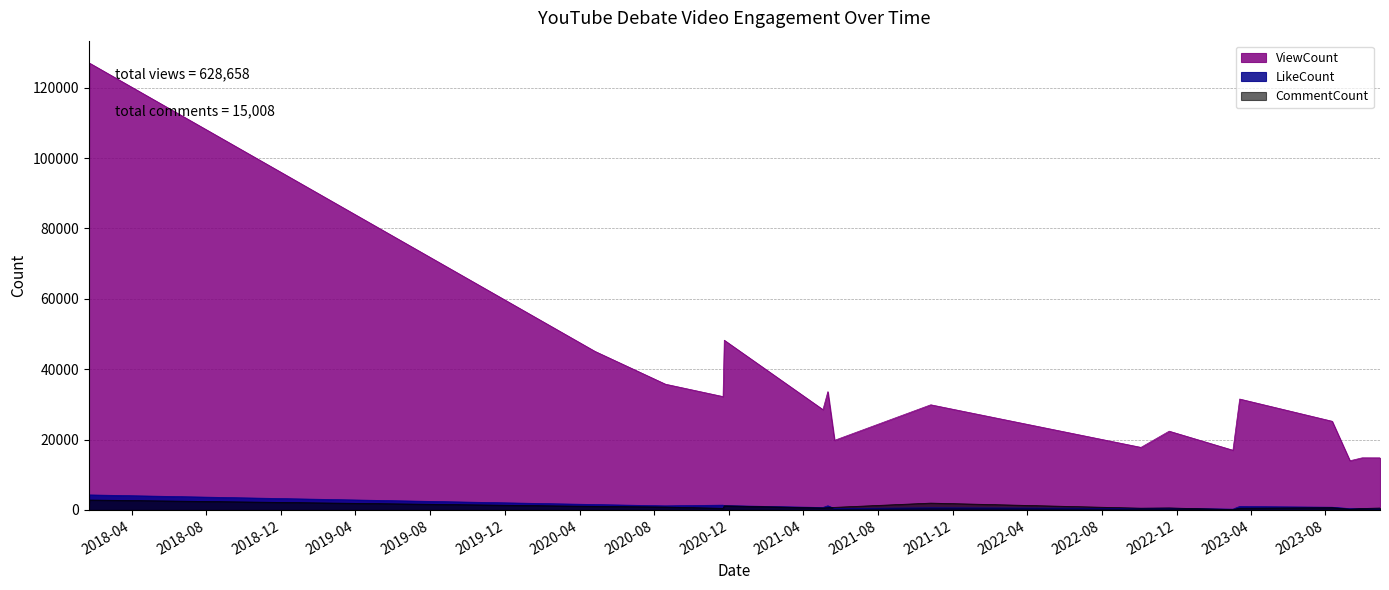

At how many categories does at least one series exceed 24932?

11